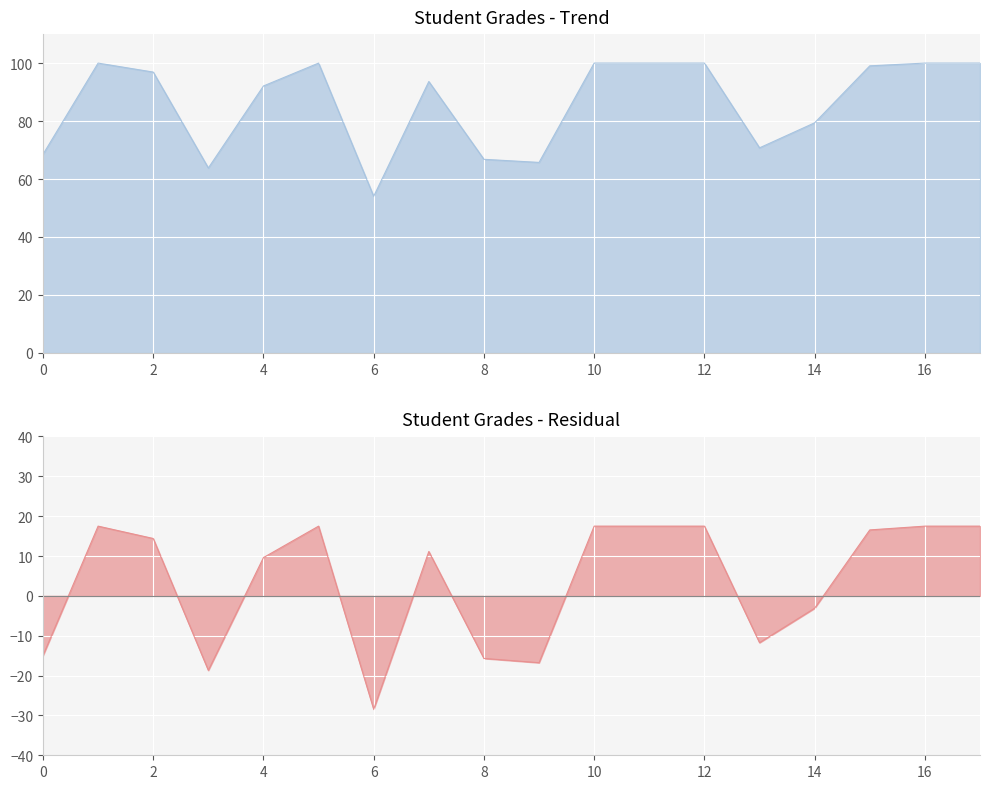

What is the sum of all values?

1550.8